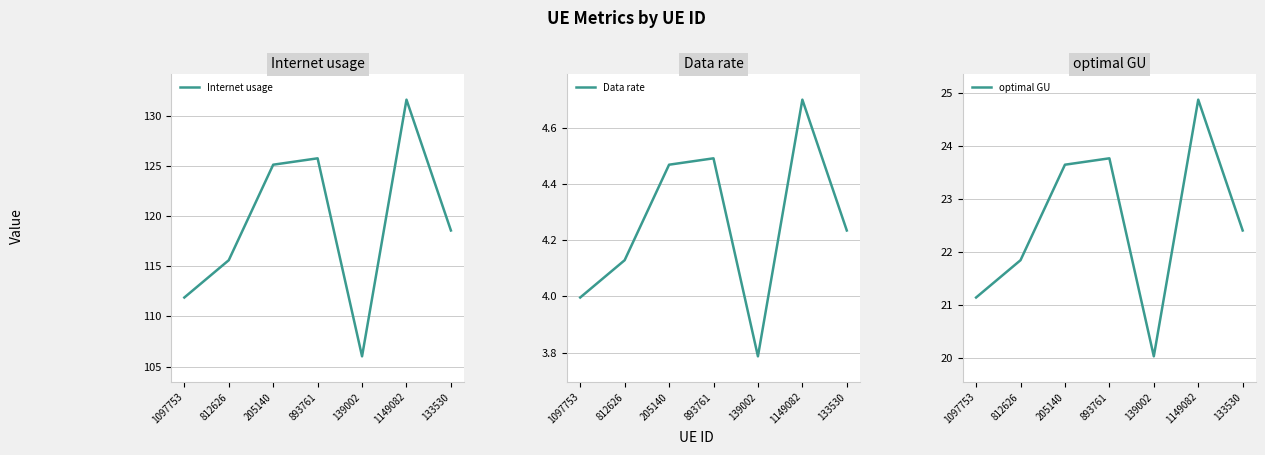

What is the spread (max minus min) of values at 1097753?

107.9